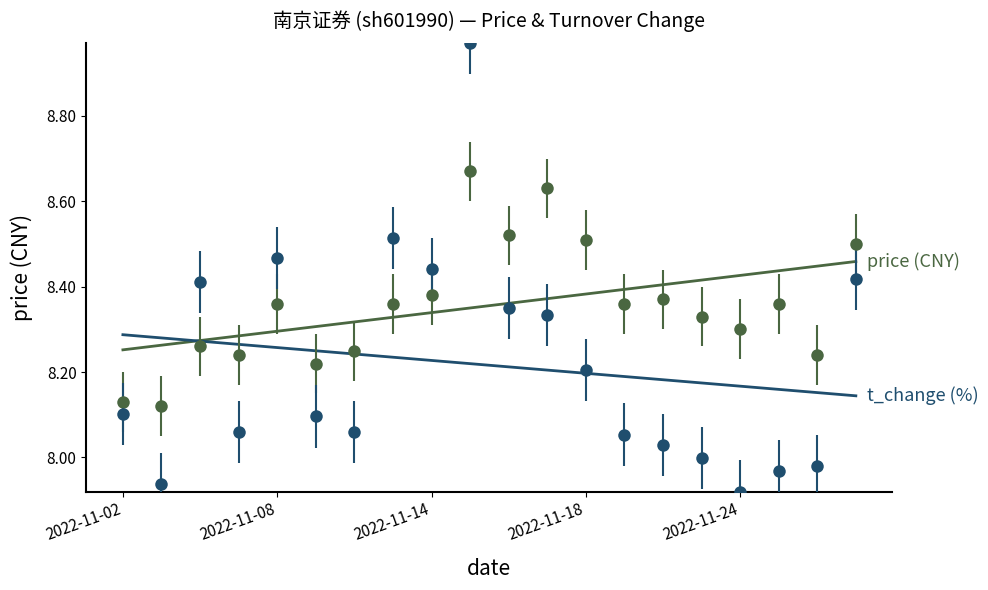

After their last crossing, which series has the higher values: price or t_change?

price